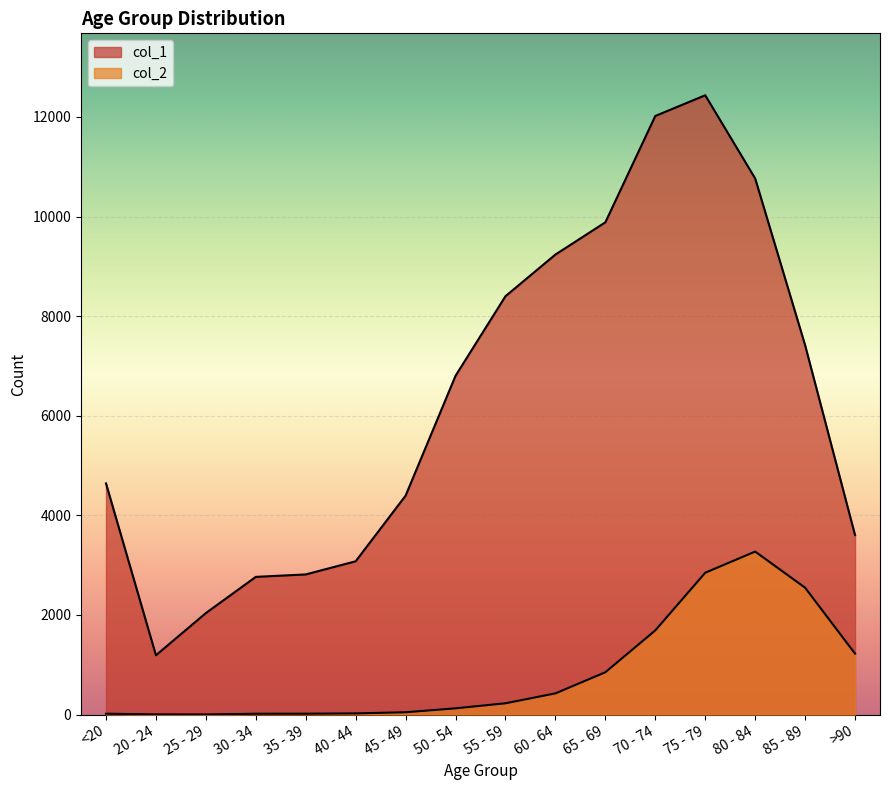

Read the col_1 value at 50 - 54, to the nearest 10.

6800